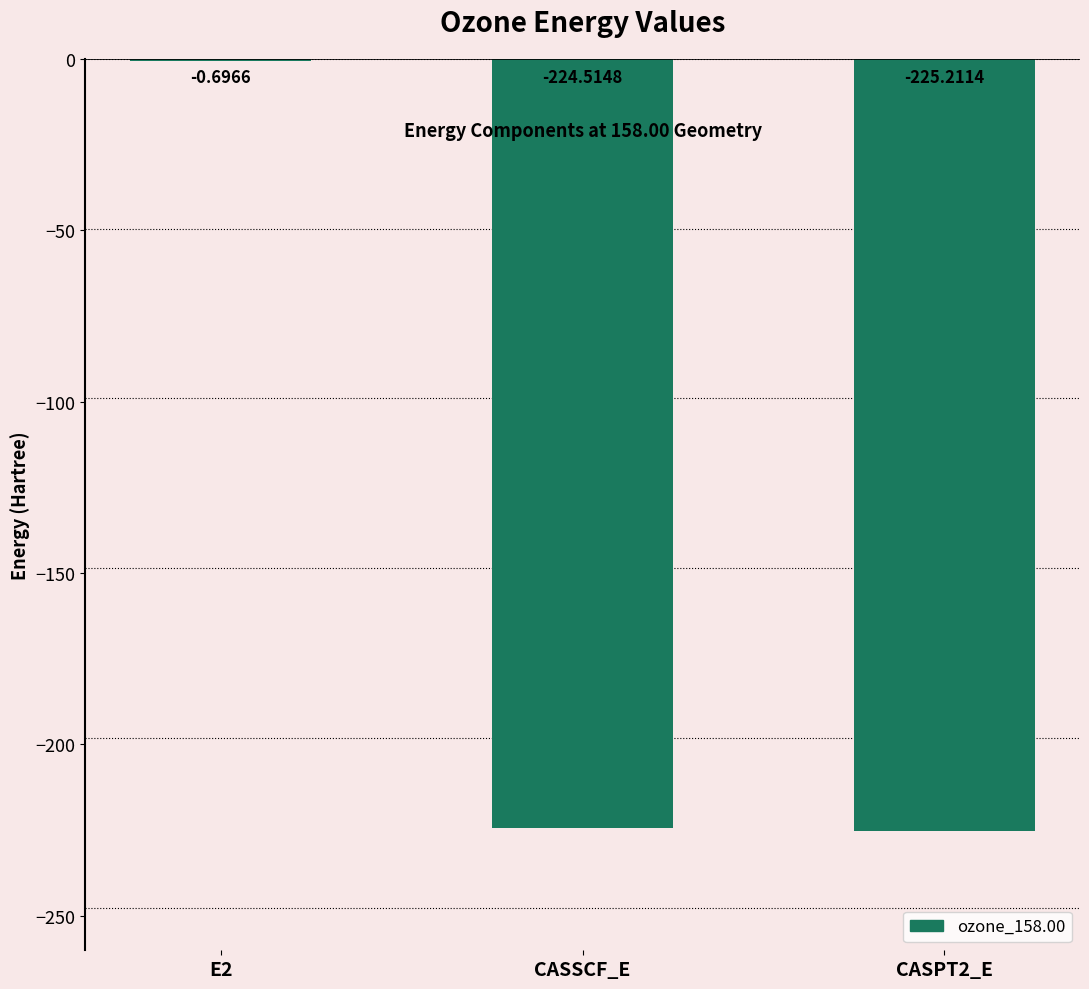

Which has a higher value, CASPT2_E or E2?

E2